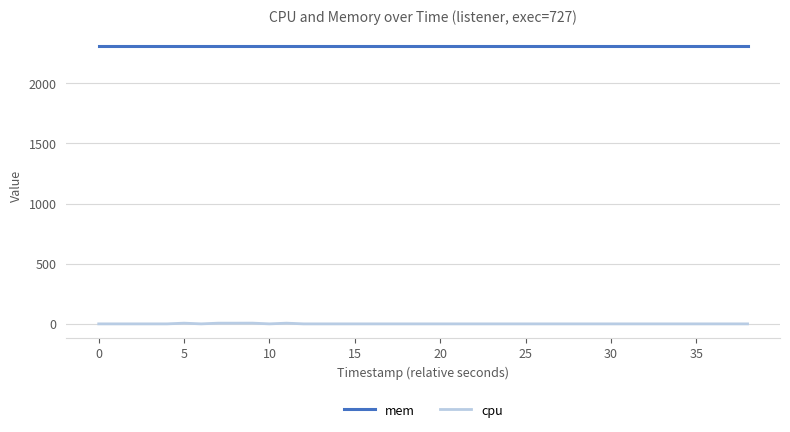

True or false: mem and cpu intersect in this chart.

False